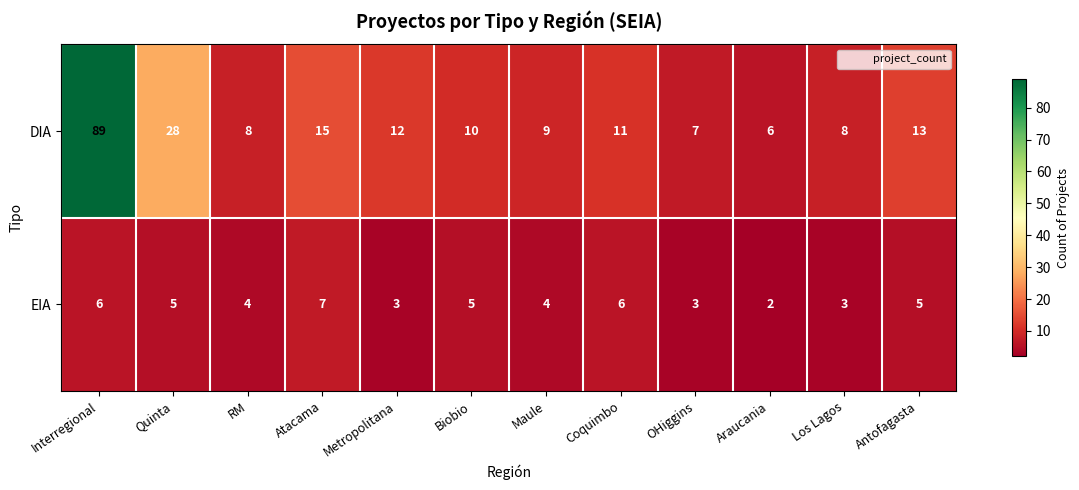

At Quinta, list the series in order from smallest to largest.

EIA, DIA